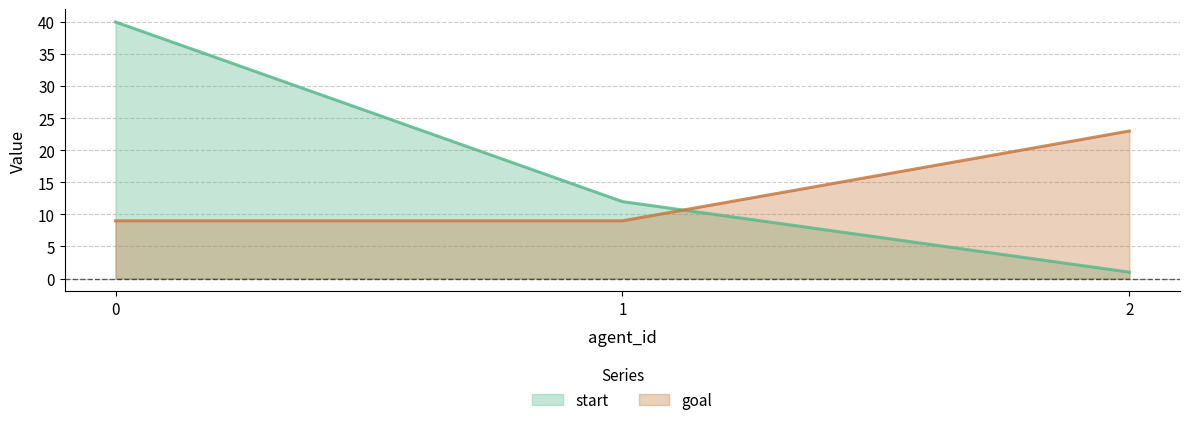

Is the value of start at 1 greater than the value of goal at 1?

Yes